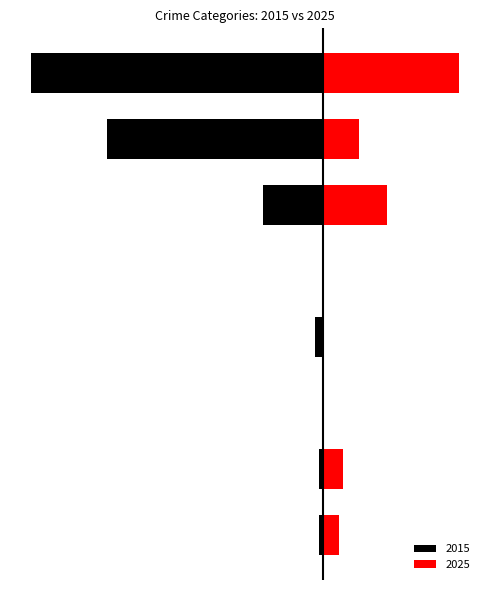

What is the difference between the maximum and minimum values in the Left series?

73